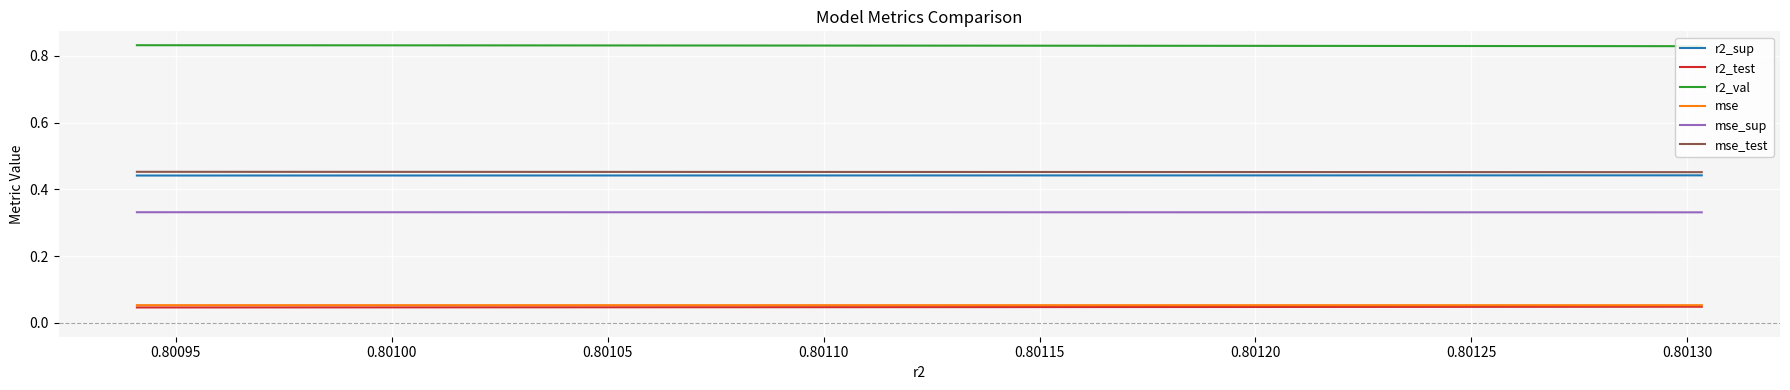

What are all the series names shown in the legend?

r2_sup, r2_test, r2_val, mse, mse_sup, mse_test